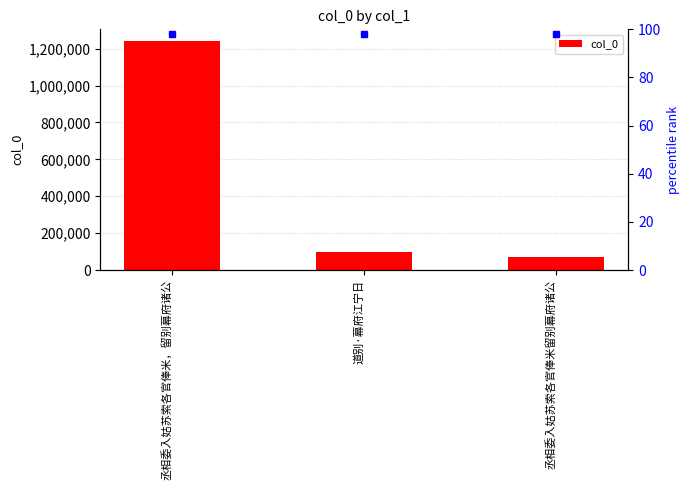

At which label is the value closest to 657913?

道别·幕府江宁日